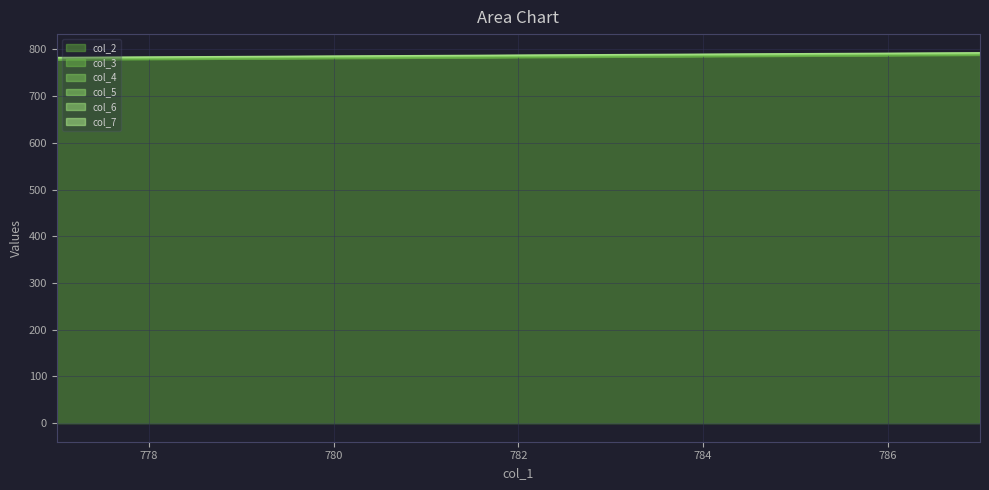

What is the lowest value of the col_6 series?

782